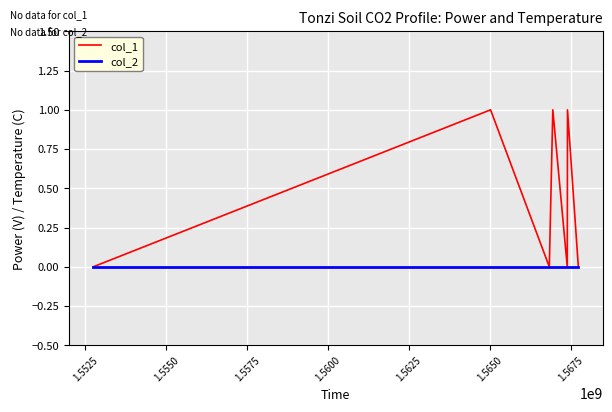

Which series has the largest total across all categories?

col_1